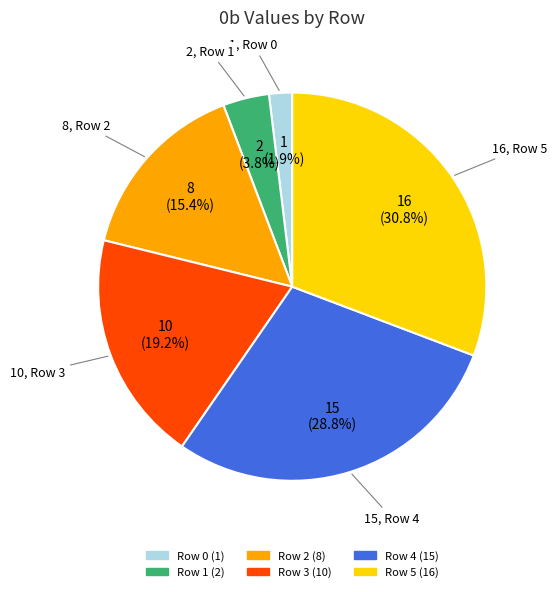

To the nearest percent, what is the difference between the largest and smallest slice percentages?

29%